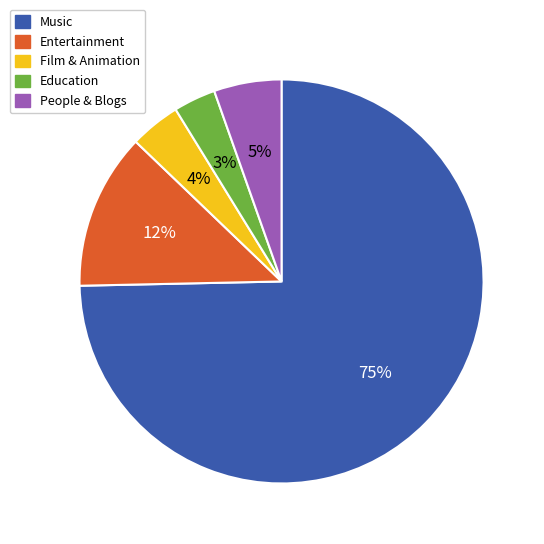

What is the majority slice?

Music